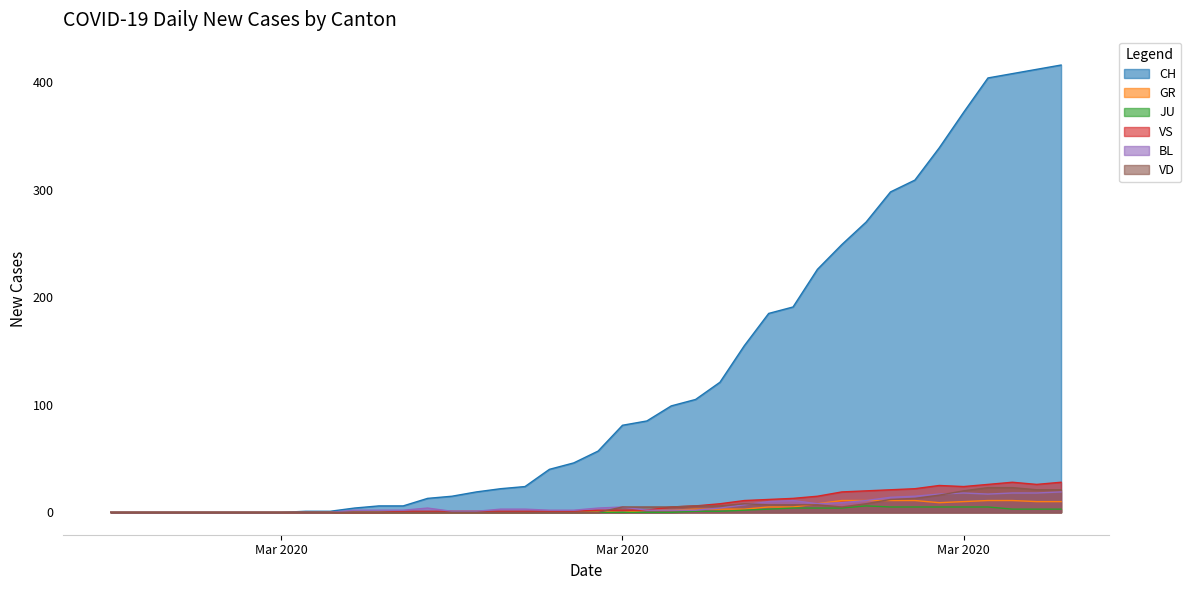

What is the highest value of the JU series?

6